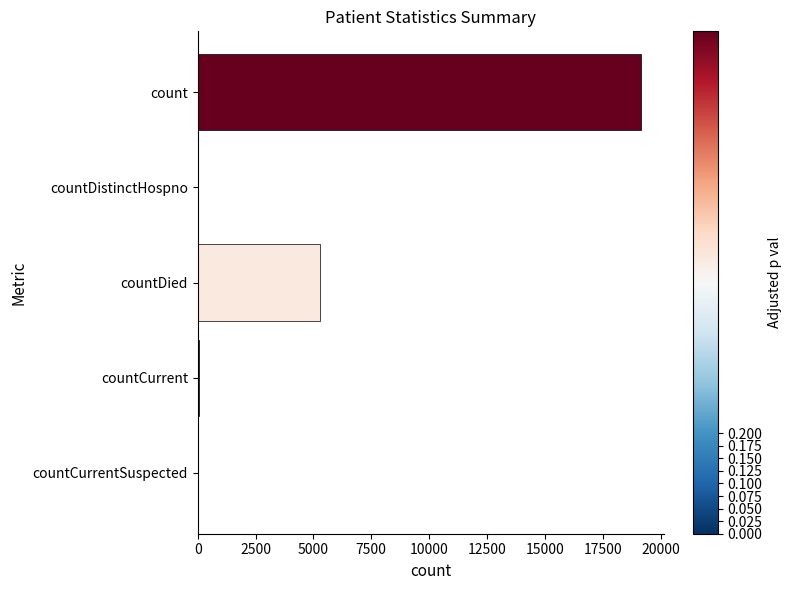

Count the number of data series in this chart.

1